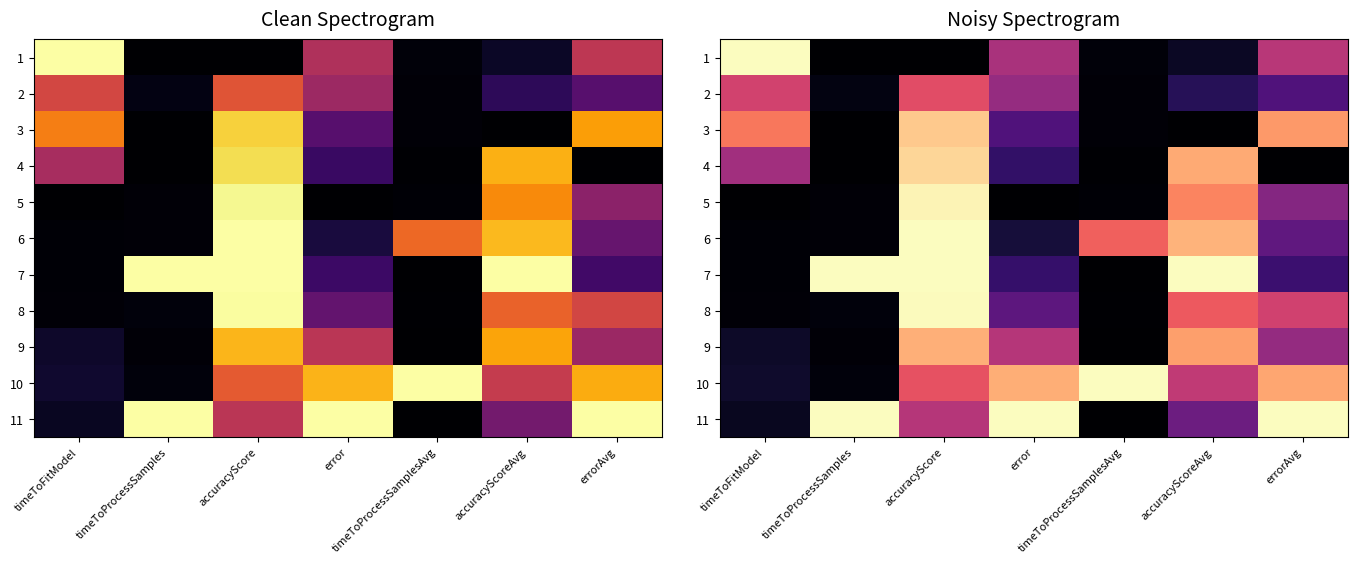

Which series has the largest total across all categories?

10